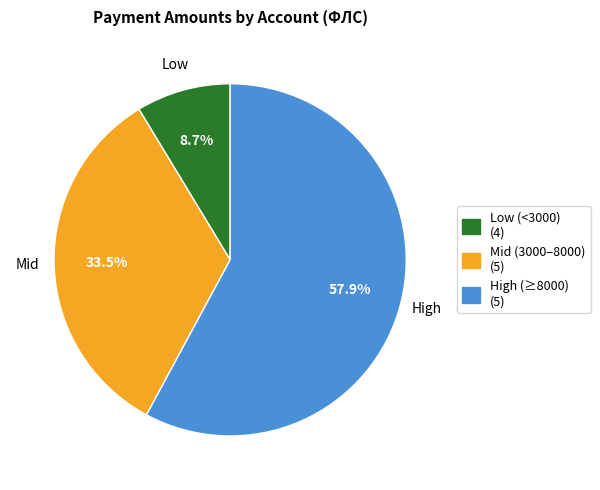

Which slice is the largest?

High (≥8000) (5)